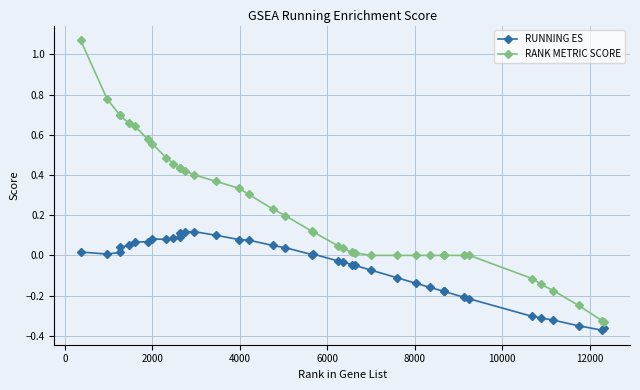

How many distinct data groups are displayed?

2